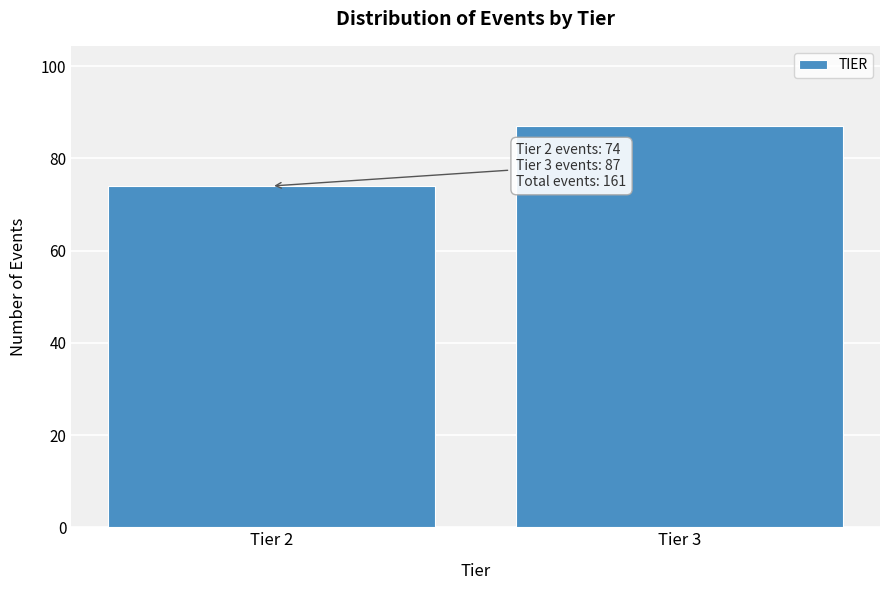

Reading left to right, transcribe all the data shown in this chart.

74	87